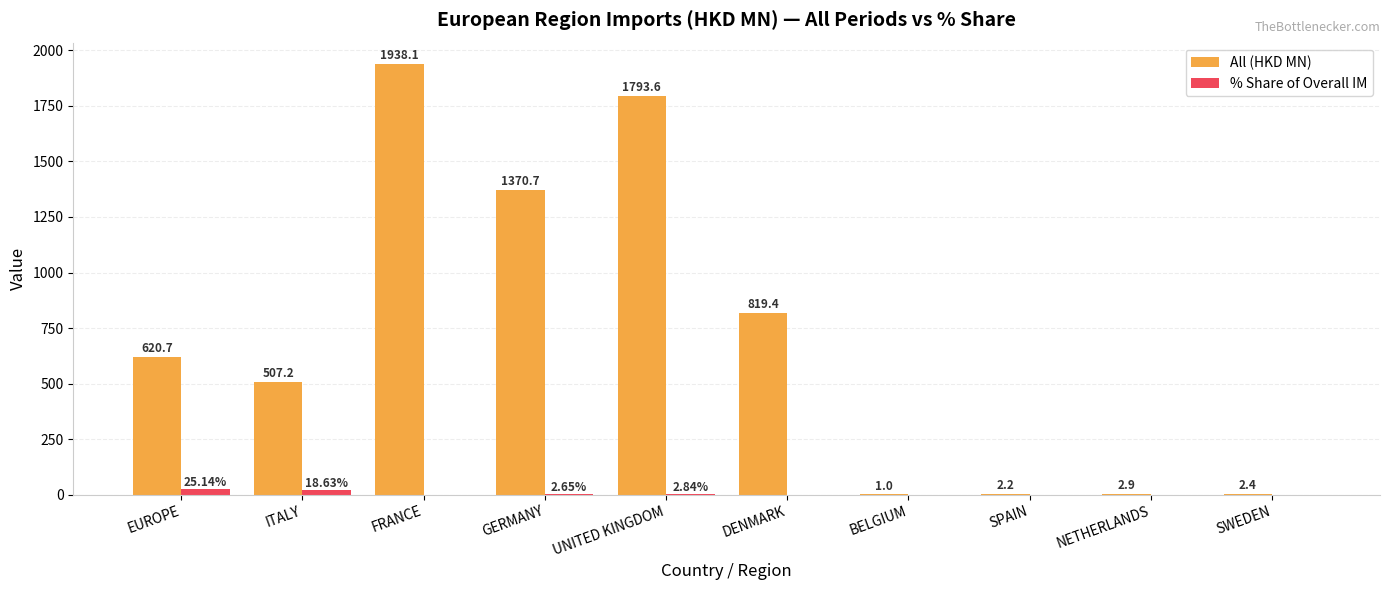

Which series changed the most between BELGIUM and SWEDEN?

All (HKD MN)